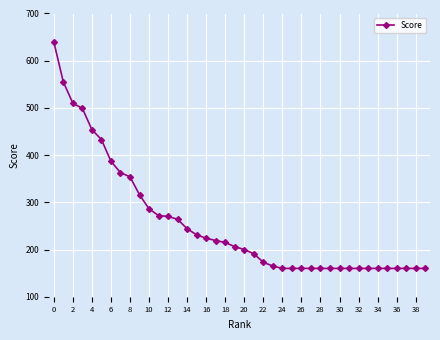

What is the difference between the maximum and second lowest values?

480